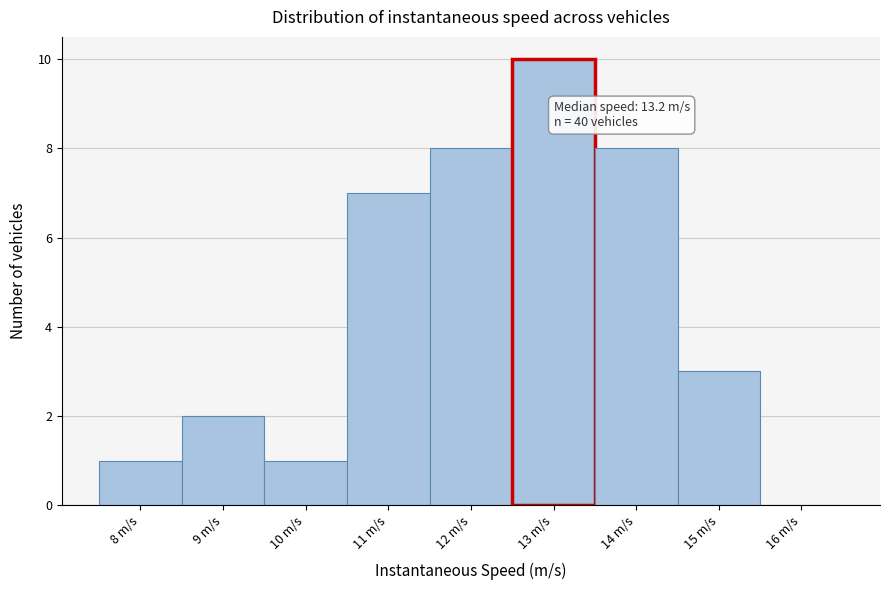

Reading left to right, what are all the values shown in this chart?

8 m/s=1	9 m/s=2	10 m/s=1	11 m/s=7	12 m/s=8	13 m/s=10	14 m/s=8	15 m/s=3	16 m/s=0